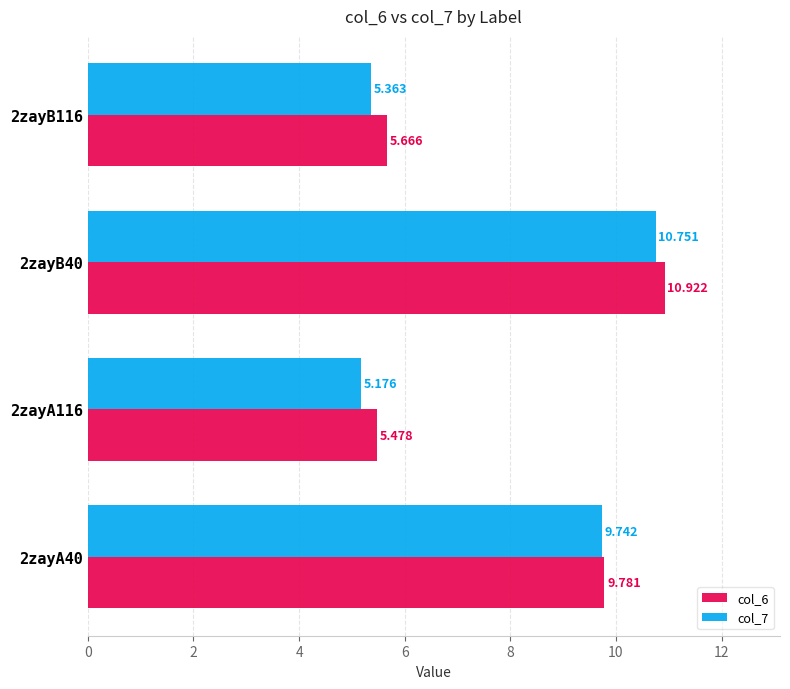

Which series has the largest total across all categories?

col_6